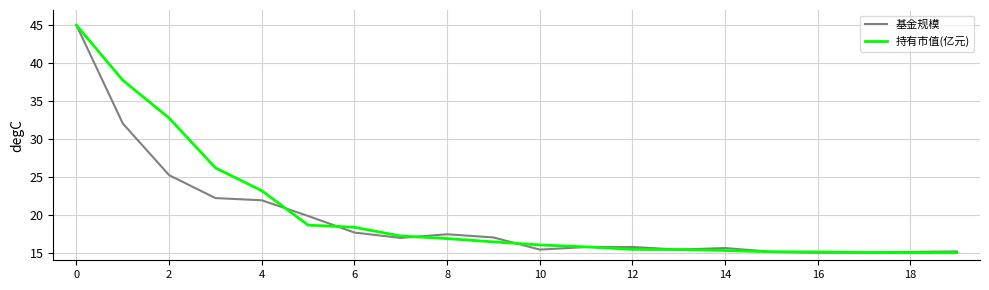

What is the minimum value for 基金规模?

15.0